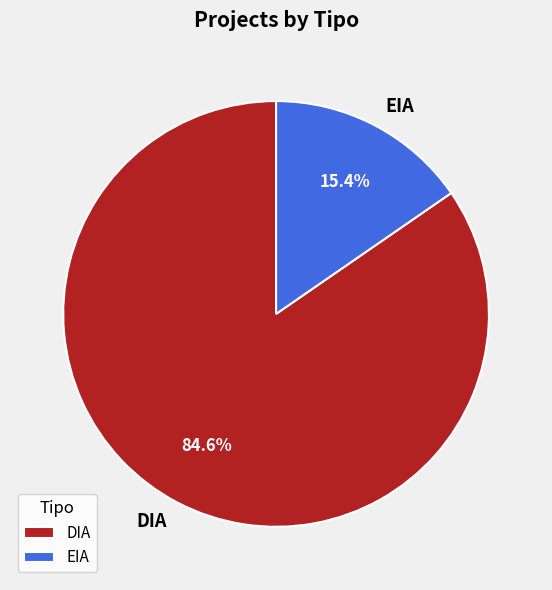

Approximately how many times larger is the value at EIA compared to DIA?

0.2